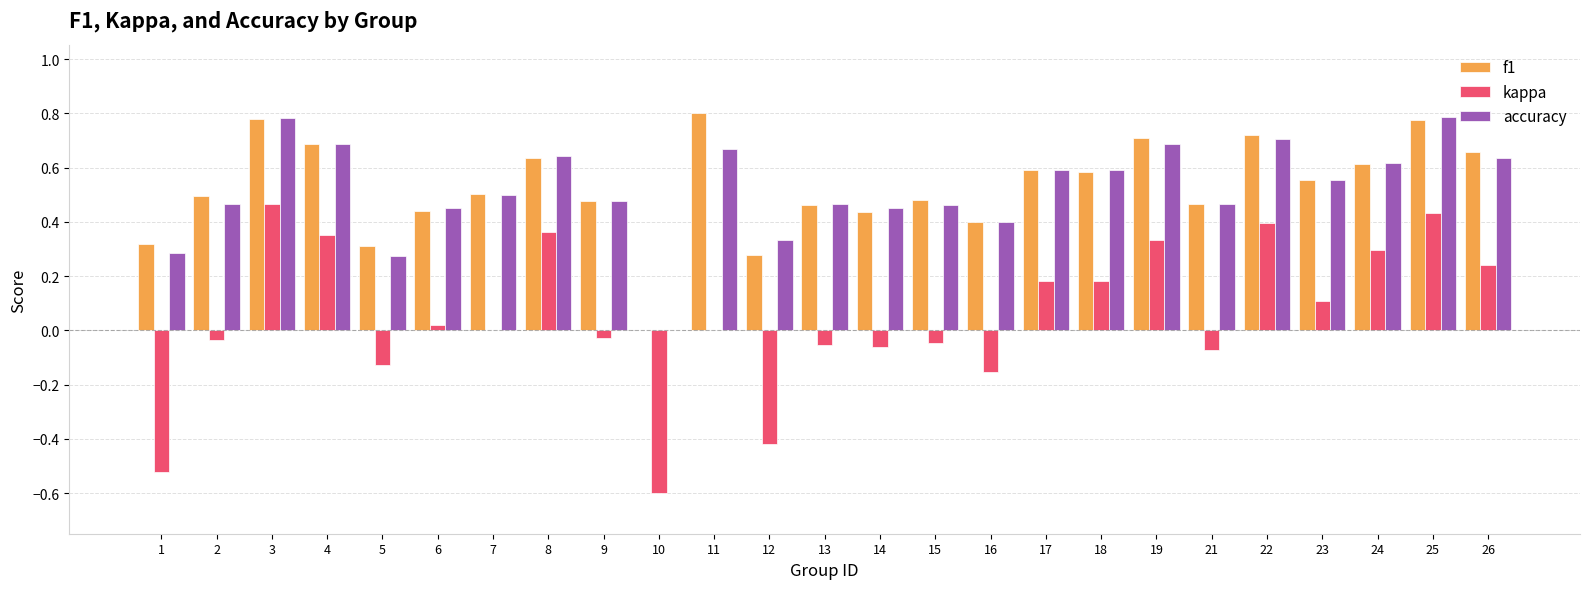

What is the sum of all accuracy values?

13.0